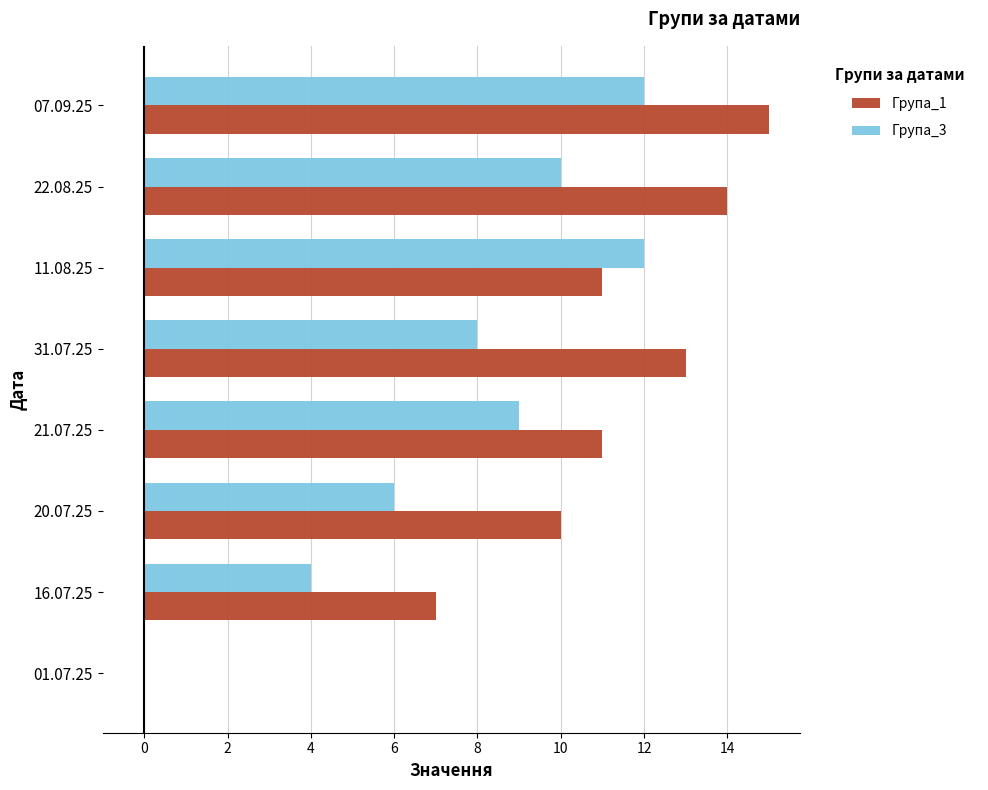

The Група_3 series shows -6 at 01.07.25. True or false?

False